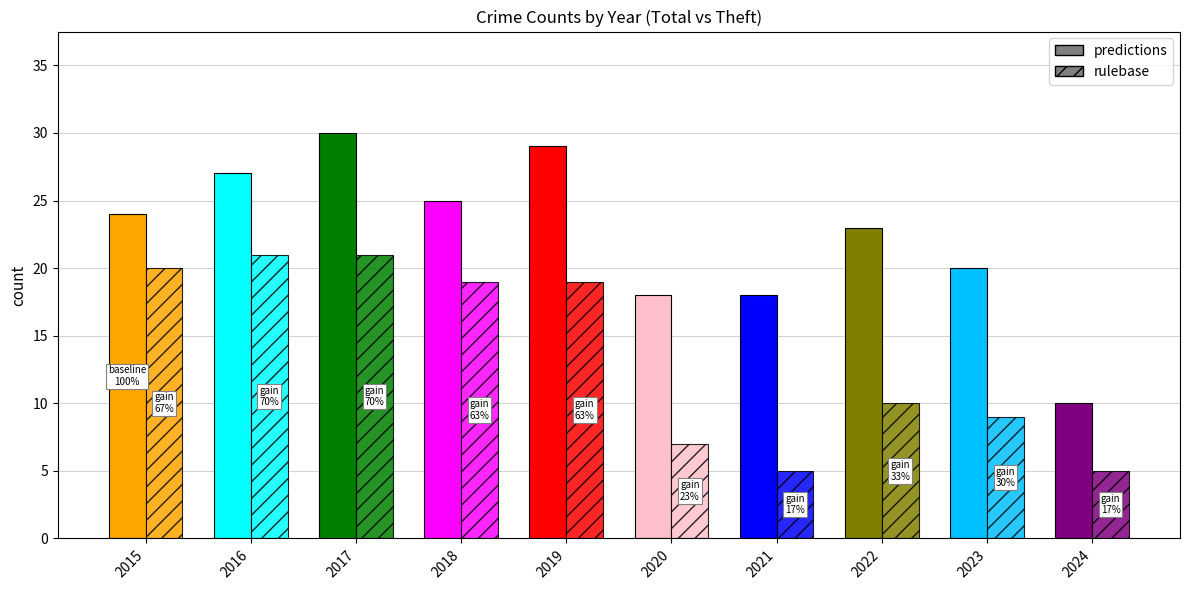

List the labels in order of rulebase value, largest first.

2016, 2017, 2015, 2018, 2019, 2022, 2023, 2020, 2021, 2024